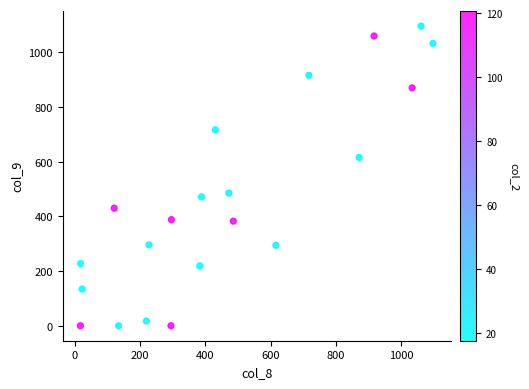

What is the range of X values (max minus min)?

1079.4